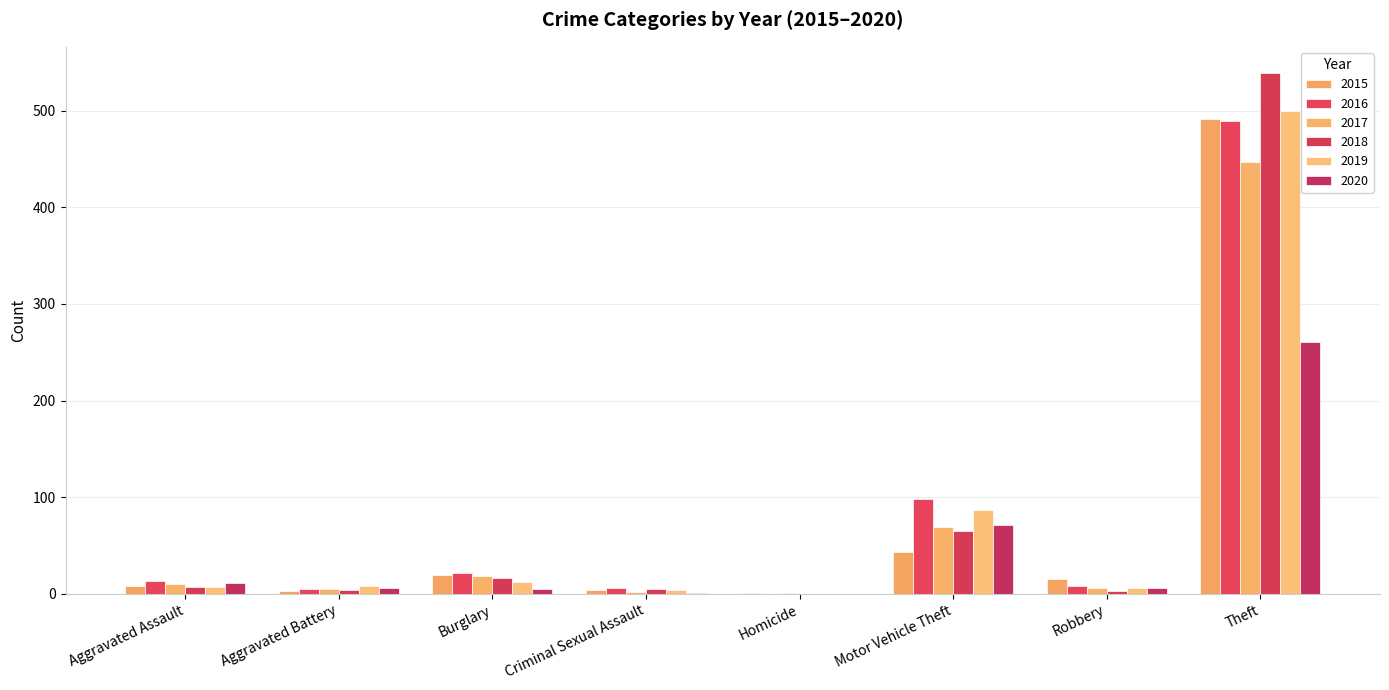

What is the greatest value displayed?

539